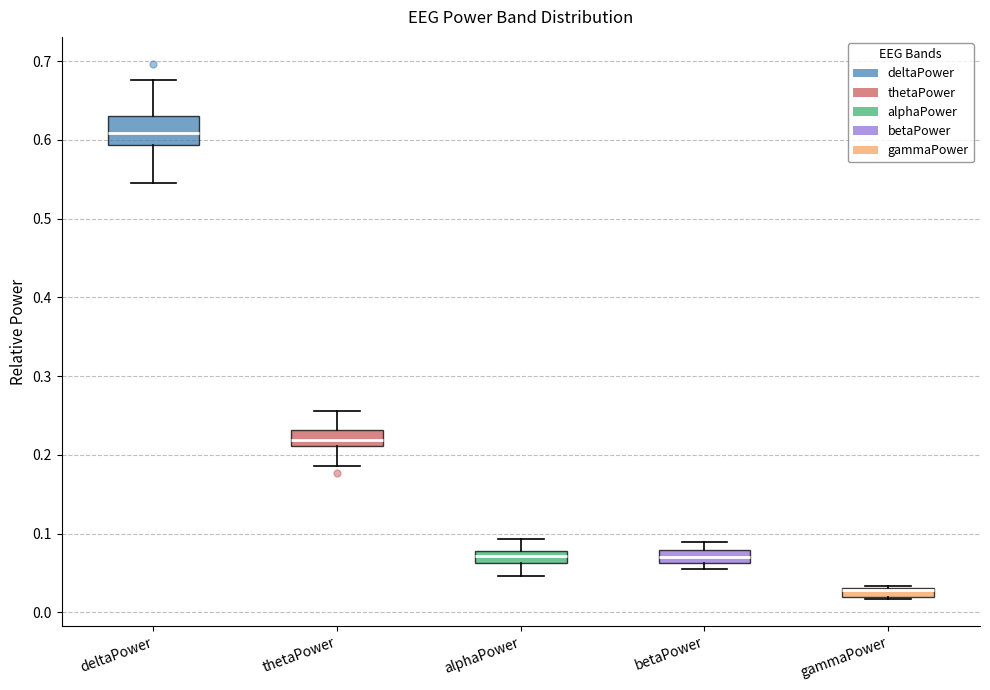

Where does the median line of the box for deltaPower sit on the y-axis? The values are not printed on the chart, so give them approximately, as read against the axis.

0.61